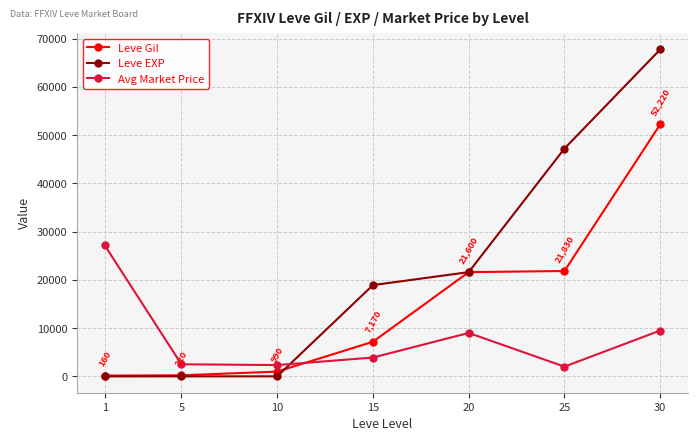

The value of Leve Gil at 30 is 68803. True or false?

False